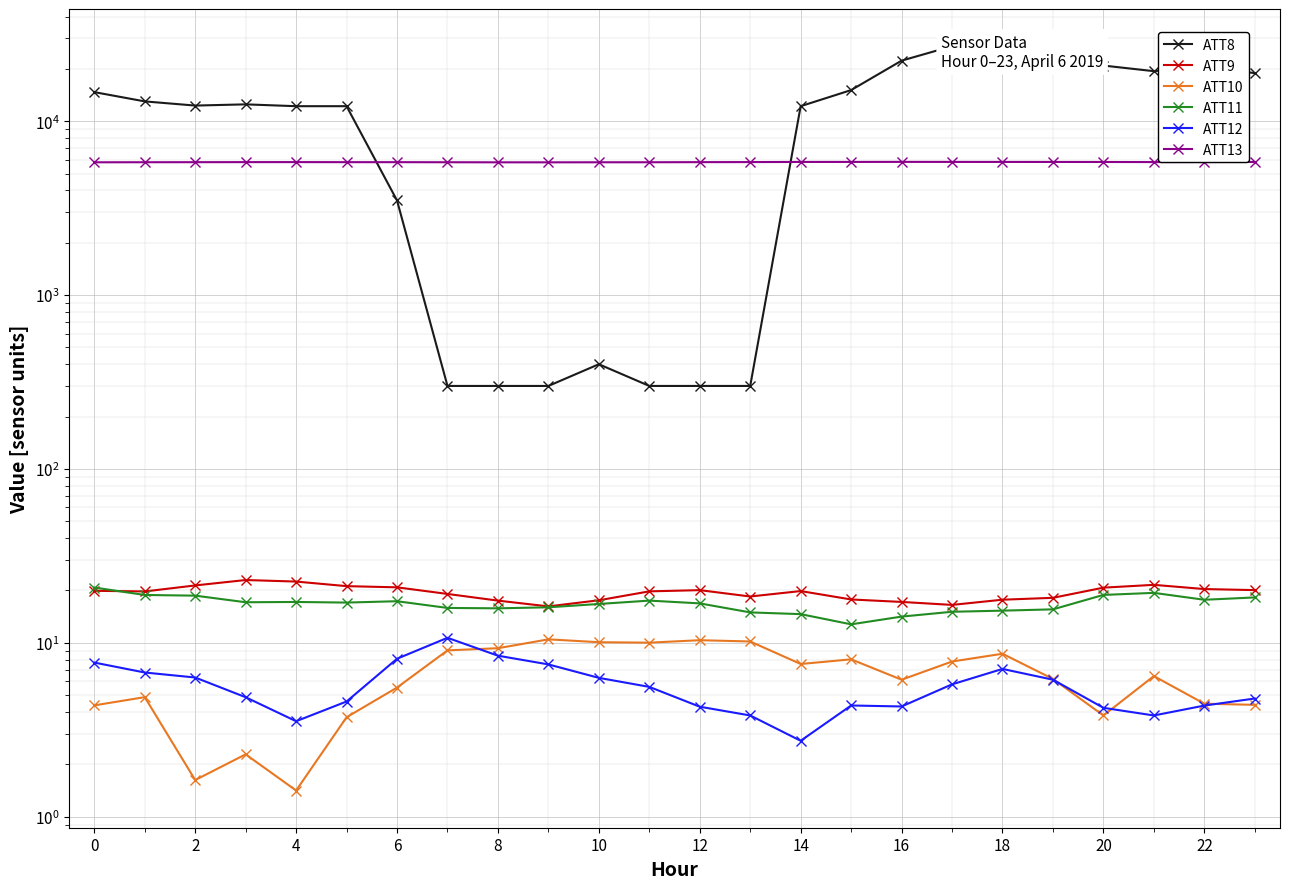

At which category is the sum across all series the highest?

17